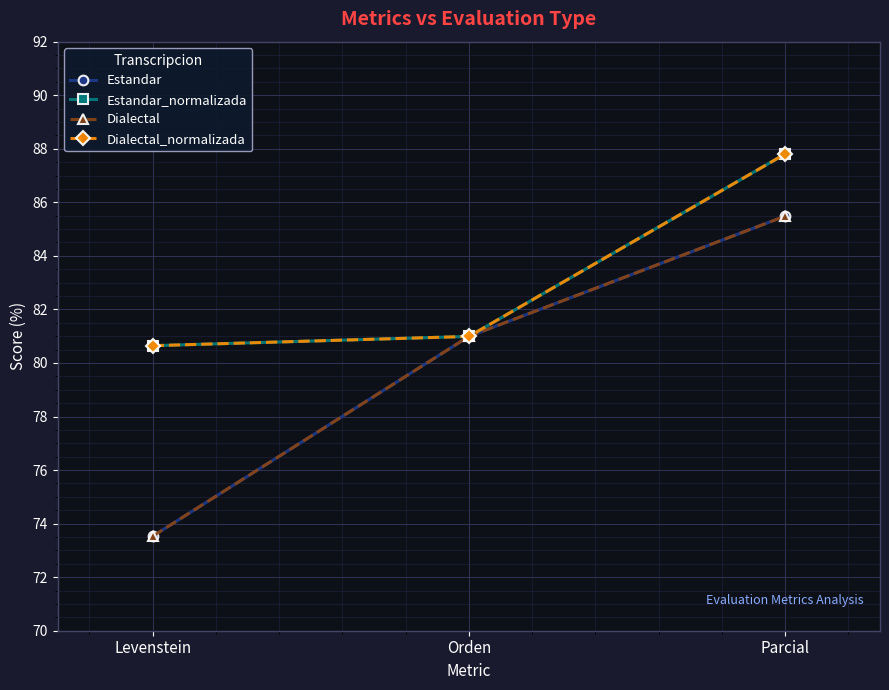

Reading left to right, transcribe all the data shown in this chart.

Estandar: 73.5	81.0	85.5
Estandar_normalizada: 80.6	81.0	87.8
Dialectal: 73.5	81.0	85.5
Dialectal_normalizada: 80.6	81.0	87.8